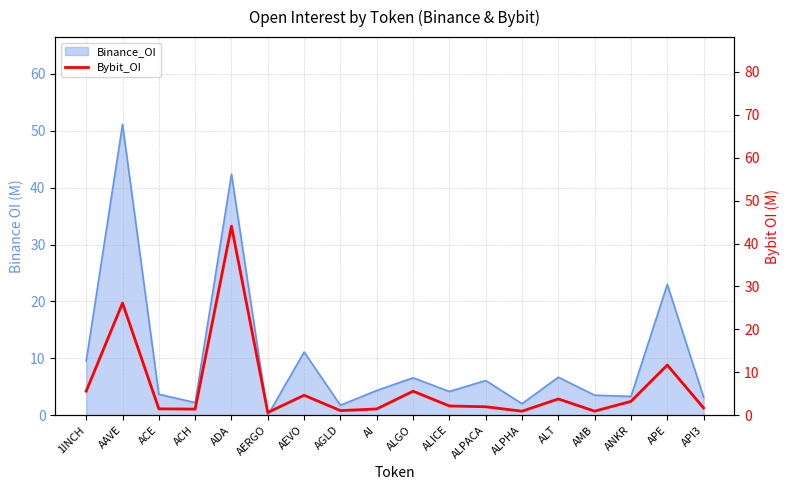

How many data points does each series have?

18